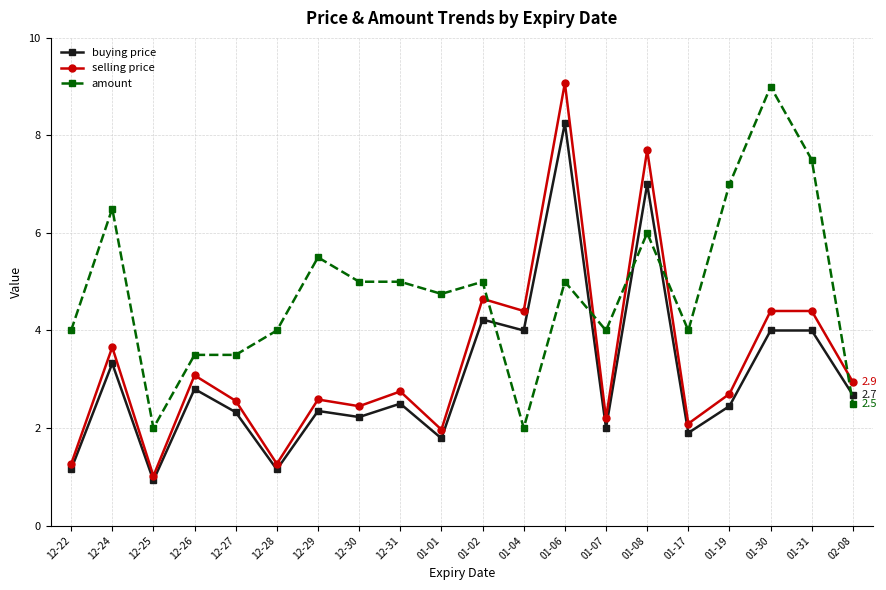

Is it true that buying price equals 3.7 at 01-19?

False